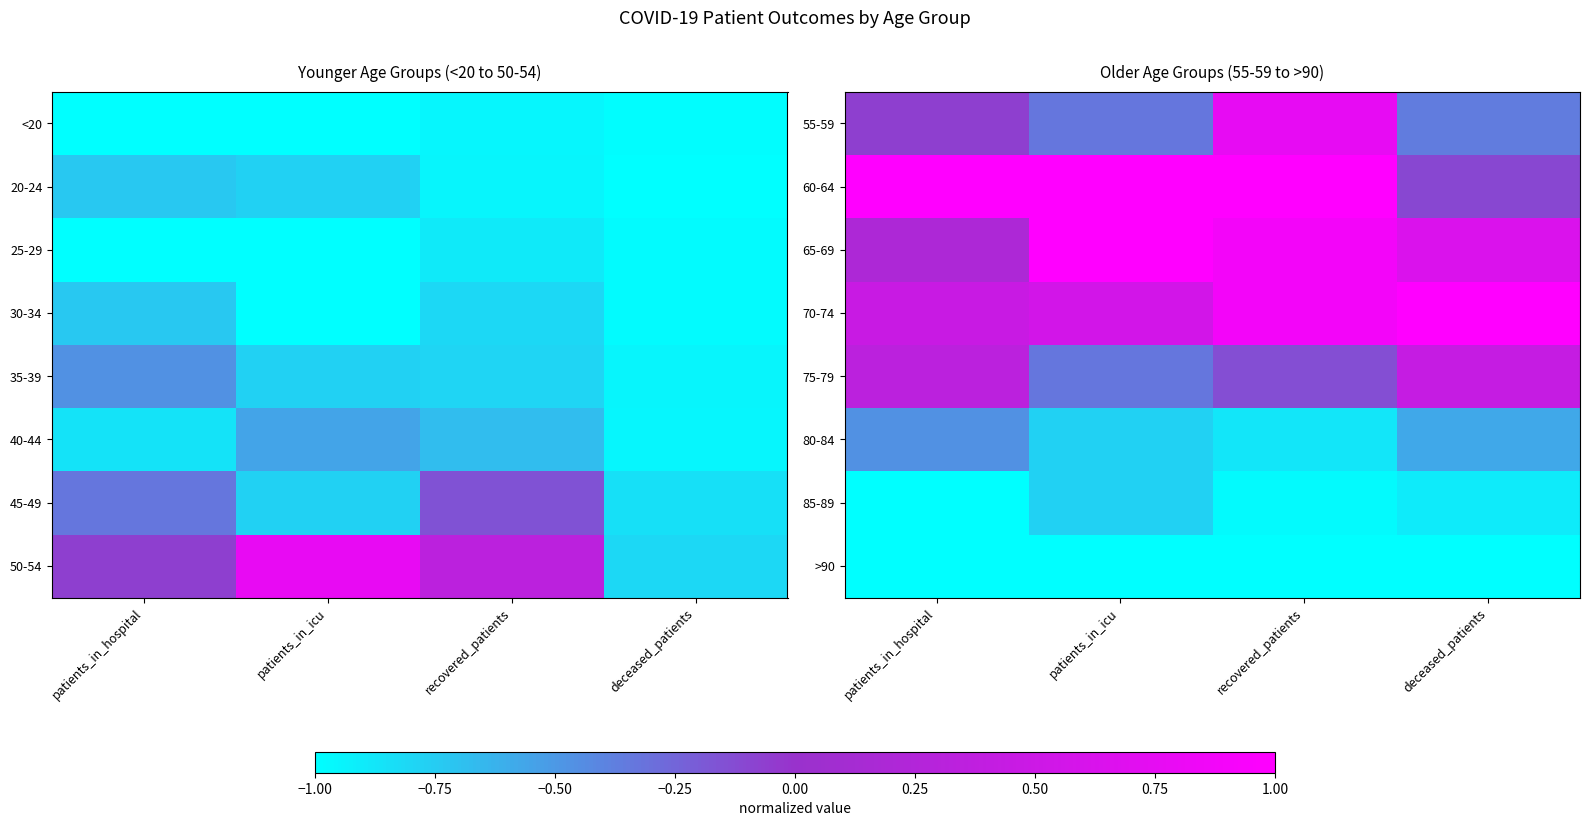

At patients_in_icu, list the series in order from largest to smallest.

60-64, 65-69, 70-74, 55-59, 75-79, 80-84, 85-89, >90